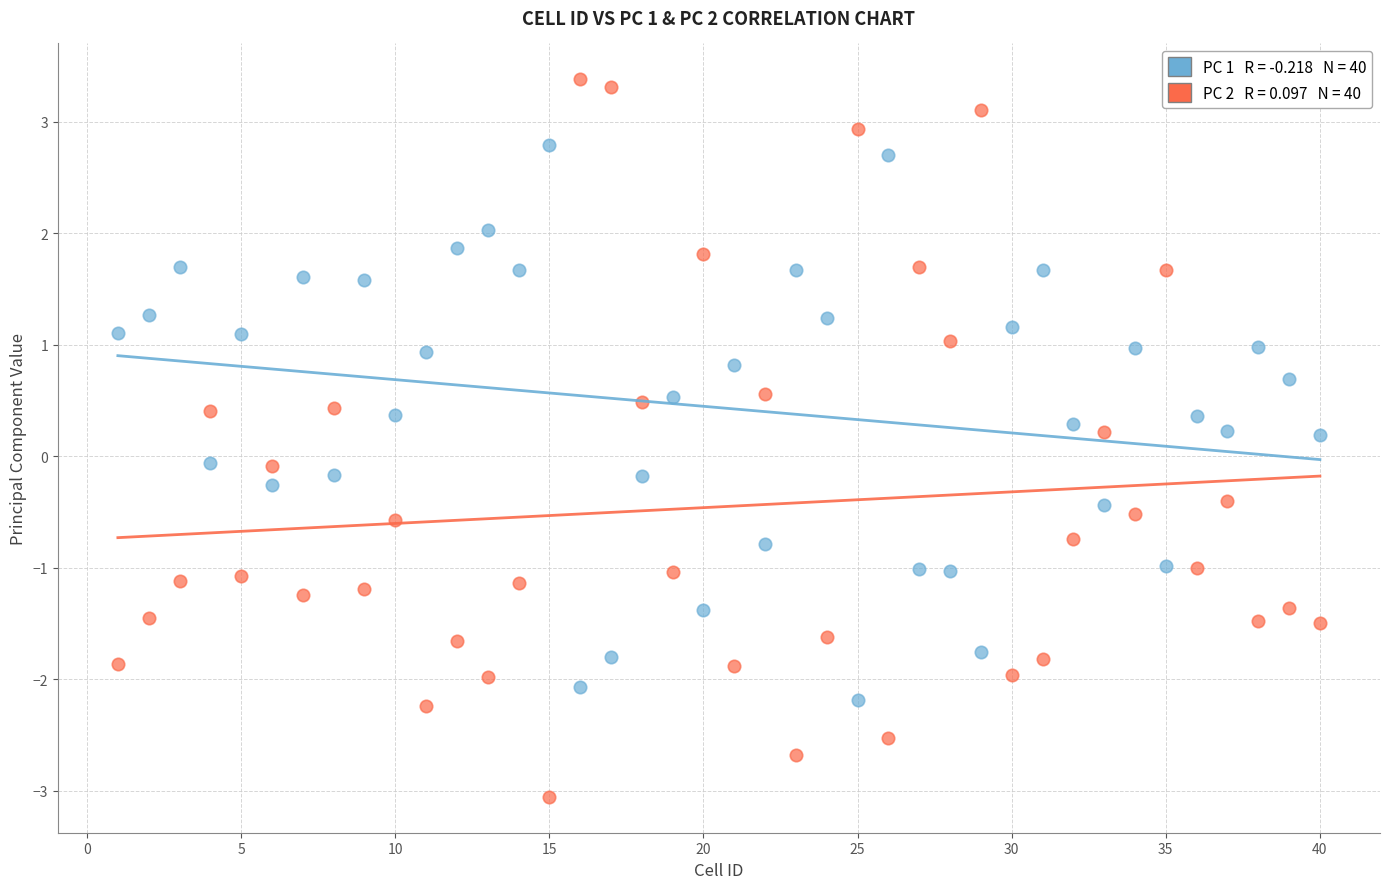

Across all data points, what is the range of Y values (max minus min)?

6.4